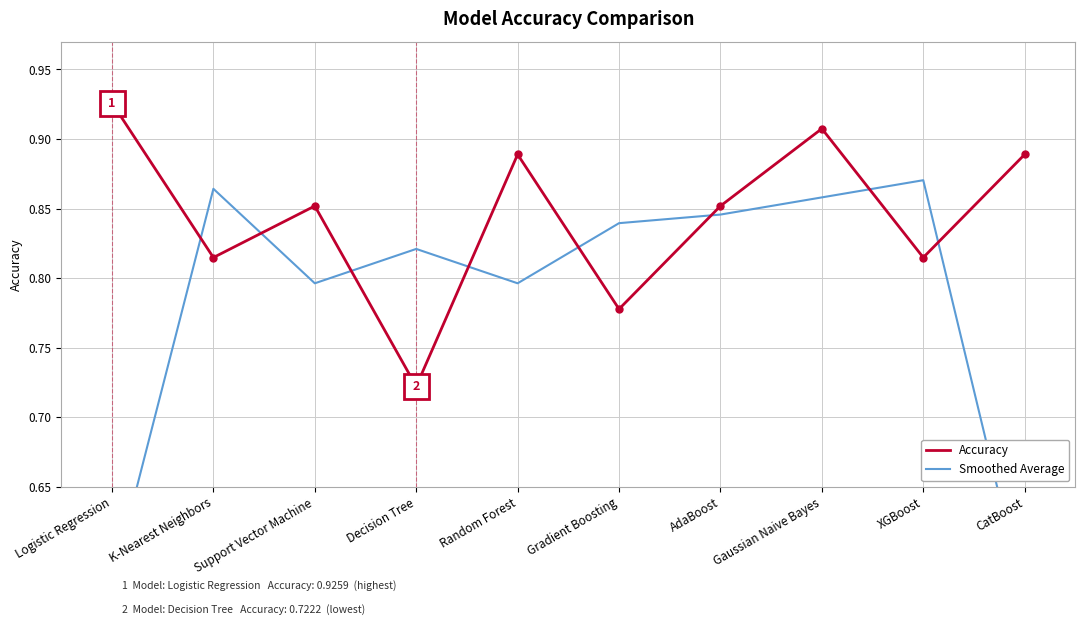

What is the maximum value for Smoothed Average?

0.9